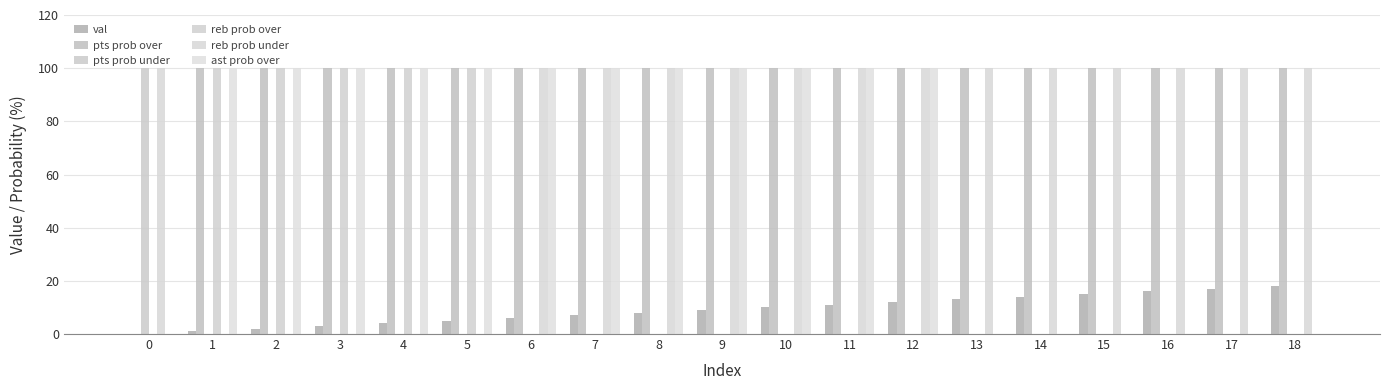

What is the average value of the pts prob over series?

95